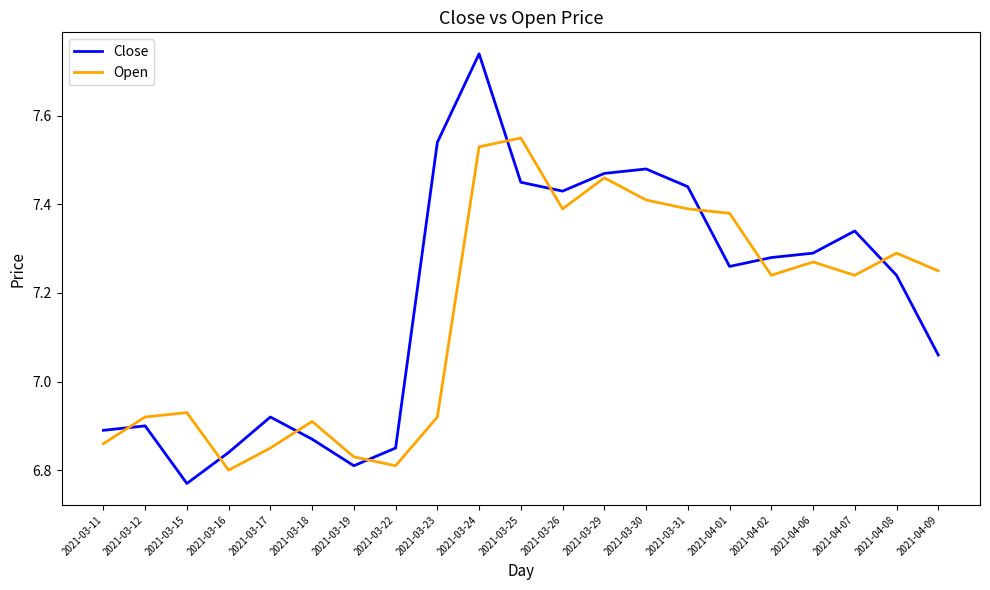

What position from the right is 2021-03-16?

18